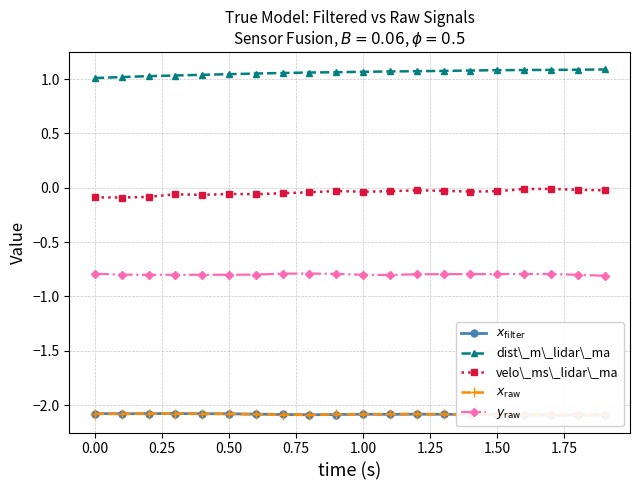

True or false: velo\_ms\_lidar\_ma has more than 1 points higher than both neighbors.

True